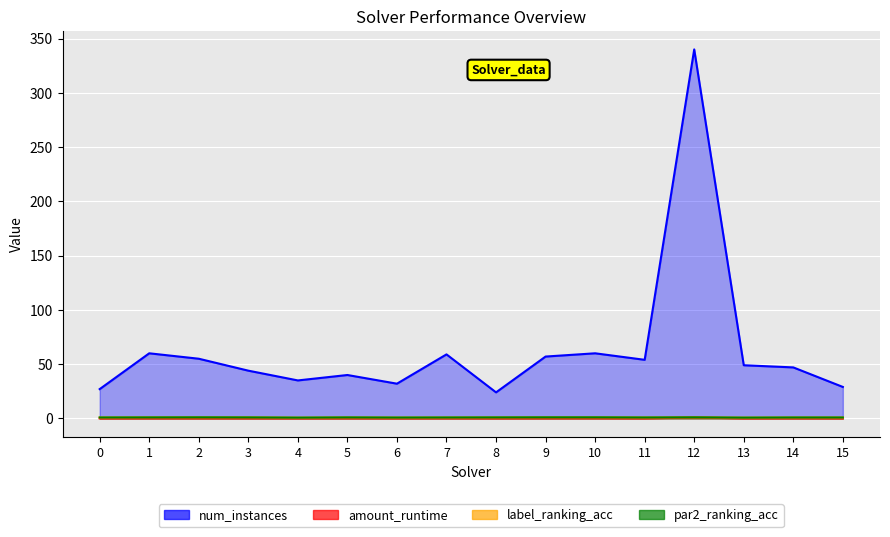

What is the difference between the maximum and minimum values in the label_ranking_acc series?

0.3